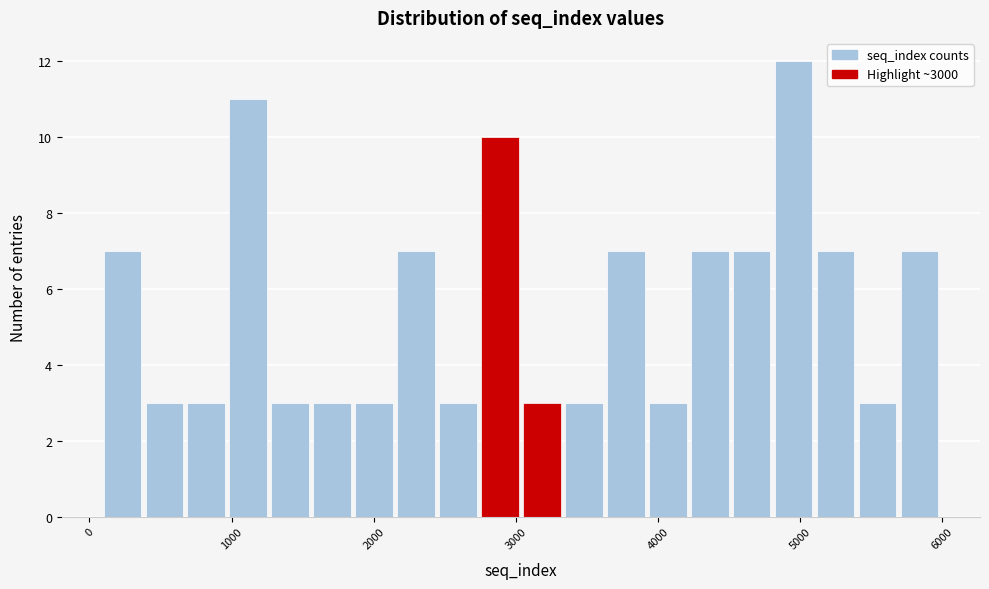

Read against the x-axis, roughly where is the centre of the tallest bar?

5000